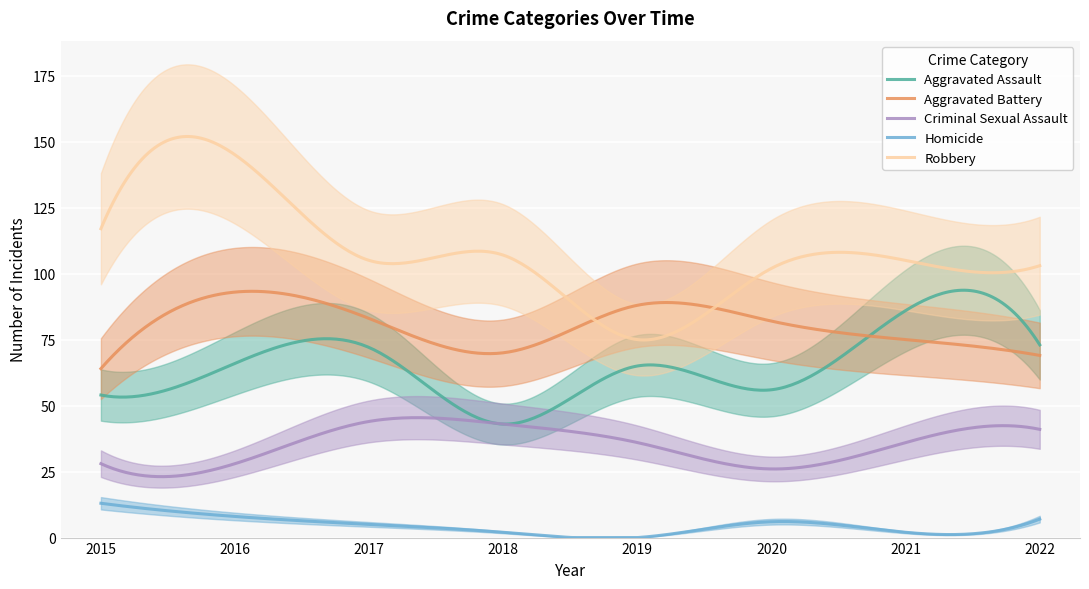

True or false: Homicide has a value of 5 at 2017.

True